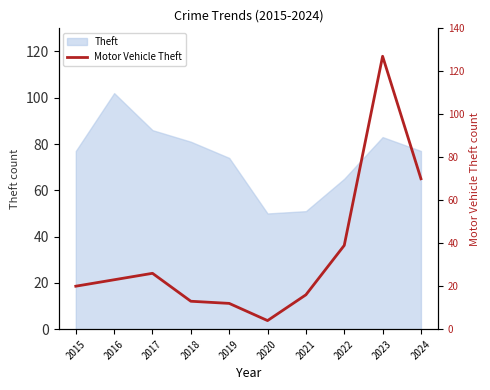

What is the difference between the maximum and minimum values?

123